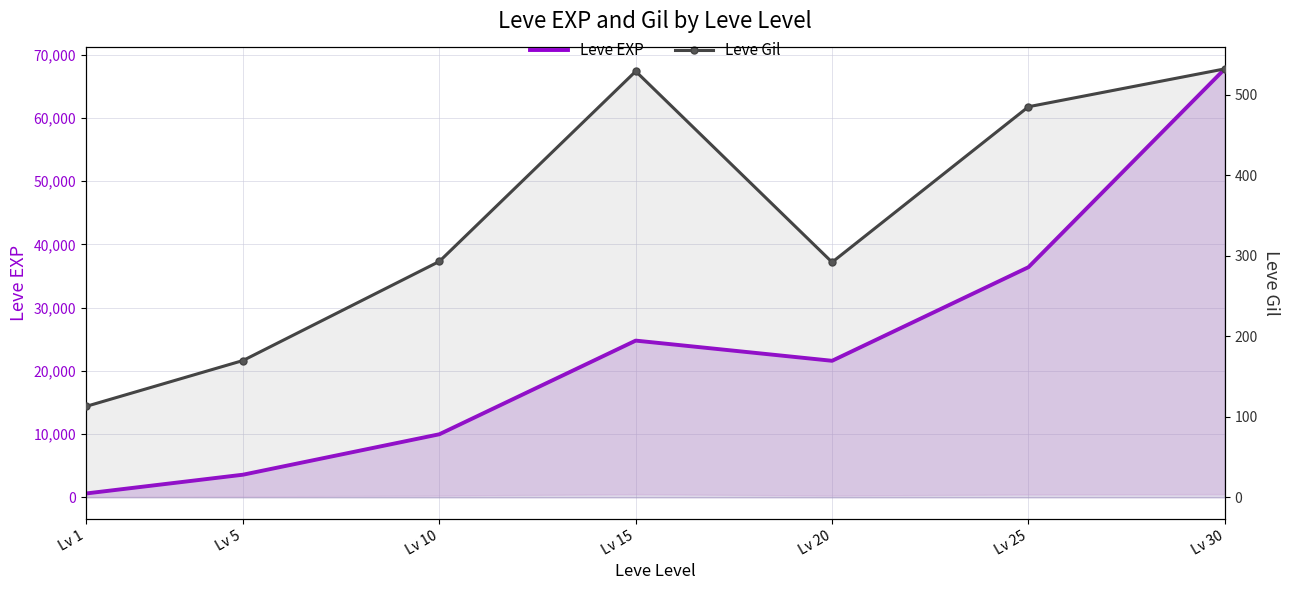

Reading left to right, transcribe all the data shown in this chart.

Leve EXP: 630	3600	9990	24790	21600	36390	67730
Leve Gil: 113	170	293	529	292	485	532